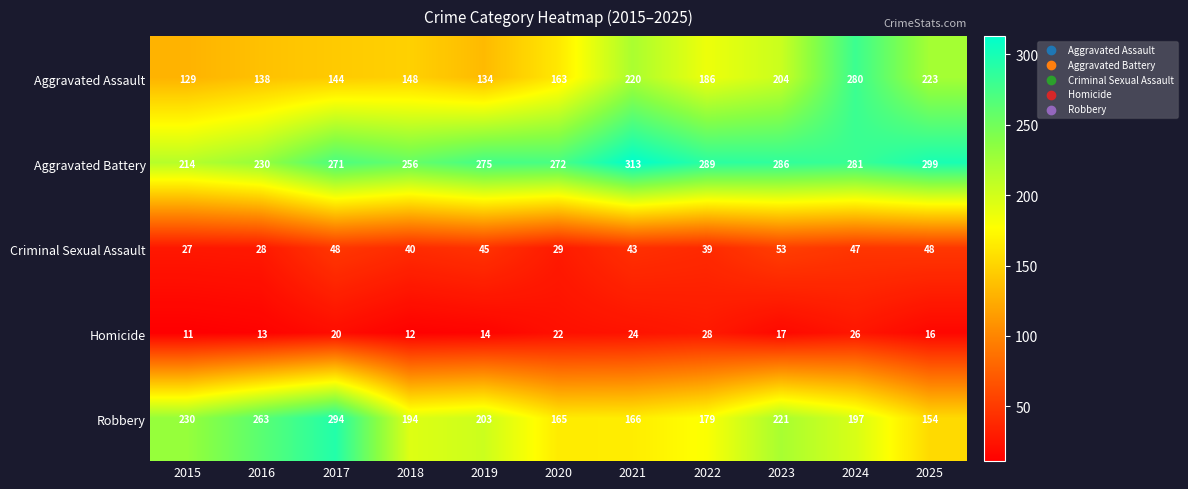

What is the total value across all series at 2025?

740